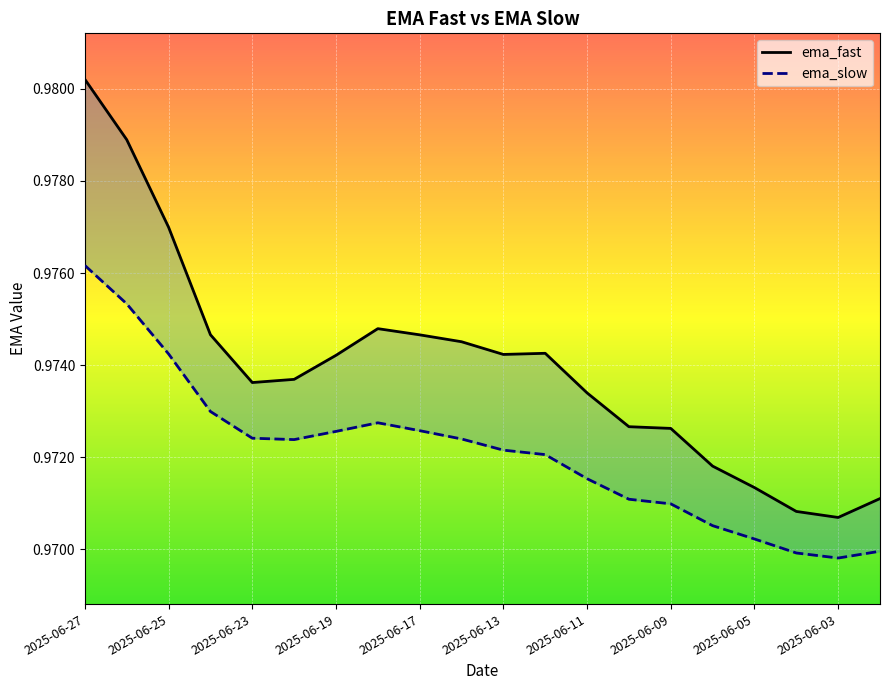

What is the sum of all ema_fast values?

19.5